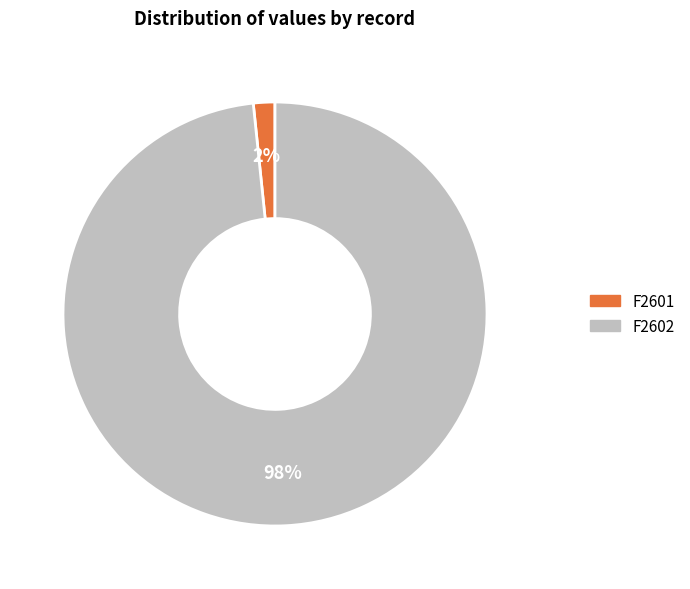

Which slice is the smallest?

F2601